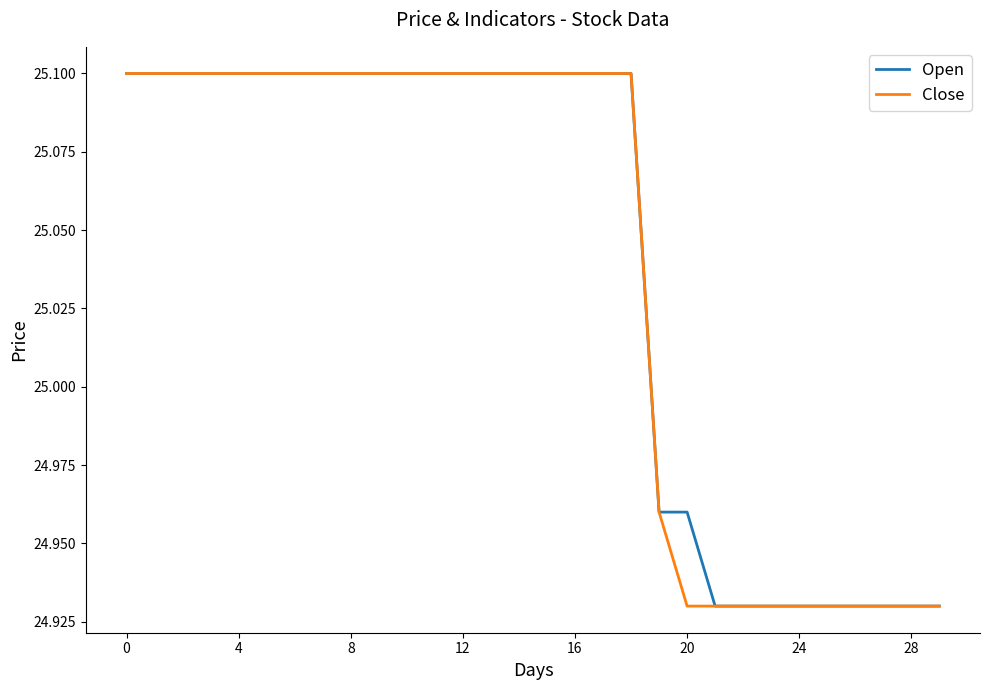

List the series in order of their overall mean, lowest first.

Close, Open